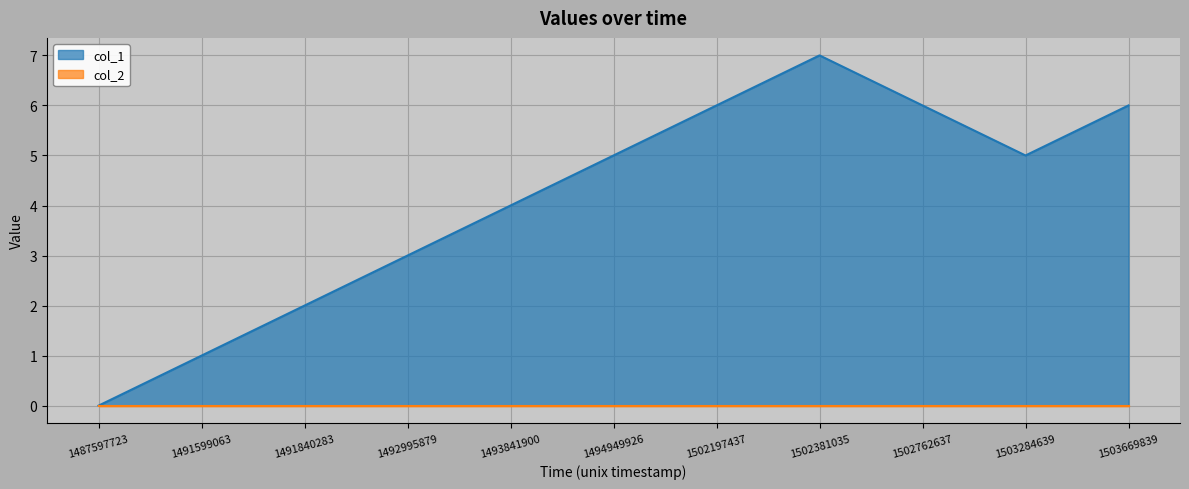

Reading right to left, extract all data points from this chart.

1503669839=6	1503284639=5	1502762637=6	1502381035=7	1502197437=6	1494949926=5	1493841900=4	1492995879=3	1491840283=2	1491599063=1	1487597723=0